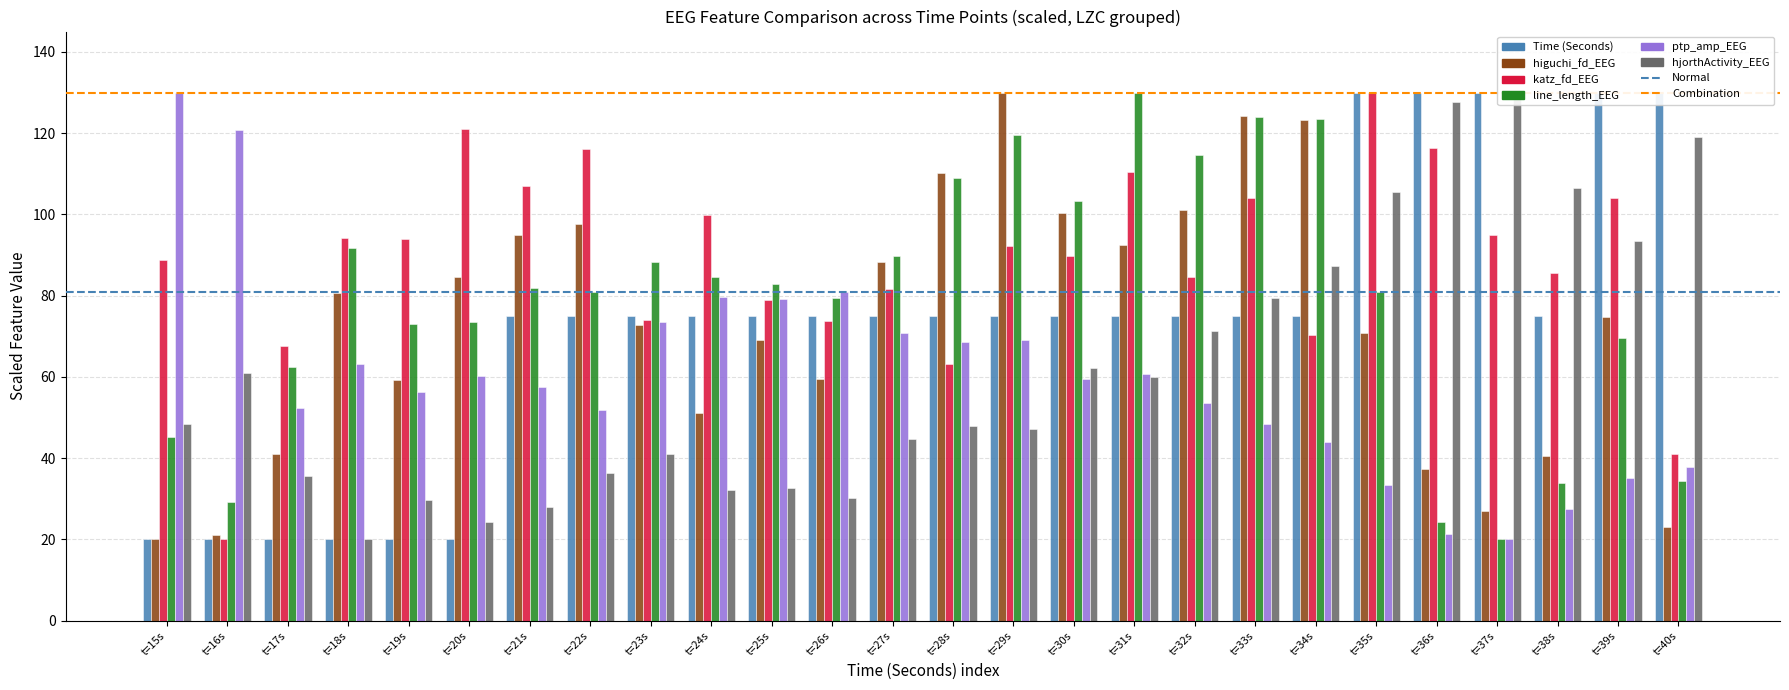

At which category is the sum across all series the highest?

t=33s